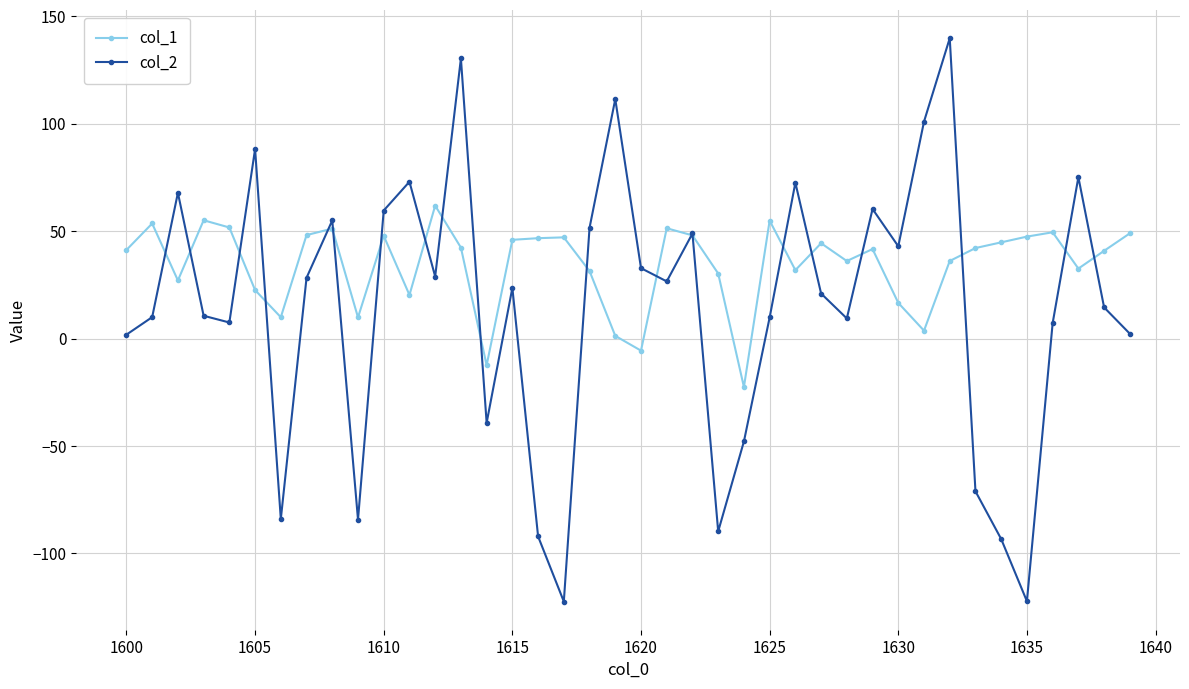

True or false: col_2 has more than 2 points higher than both neighbors.

True